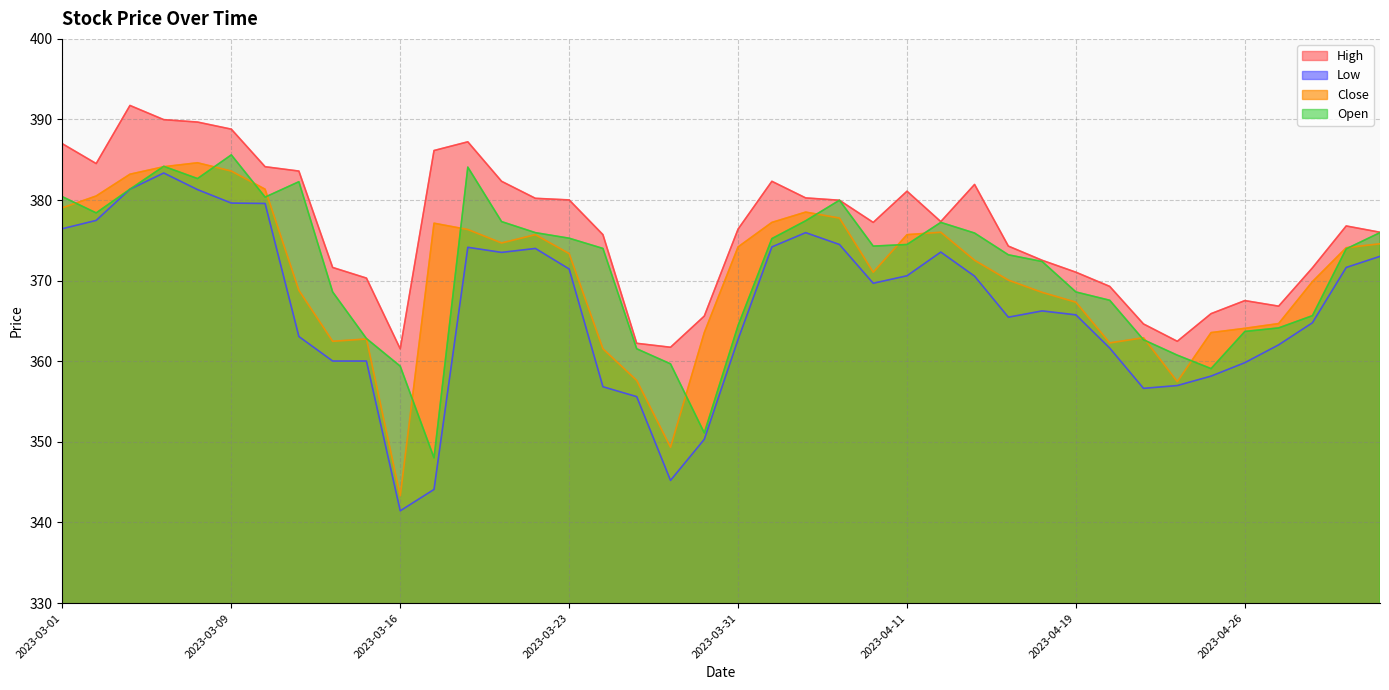

How many data points in Low are above 369?

20